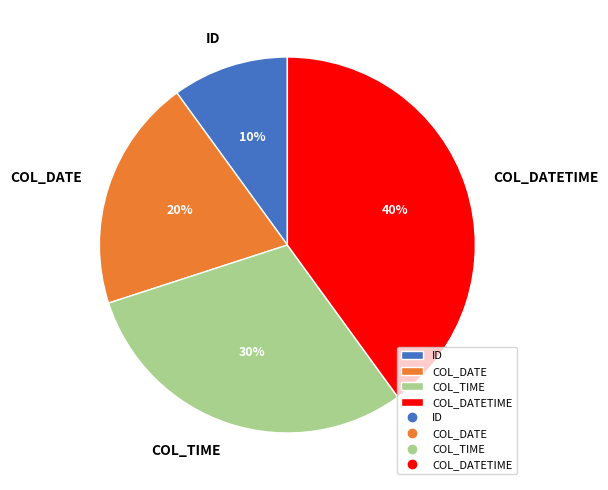

Is the sum of ID and COL_TIME greater than half?

No